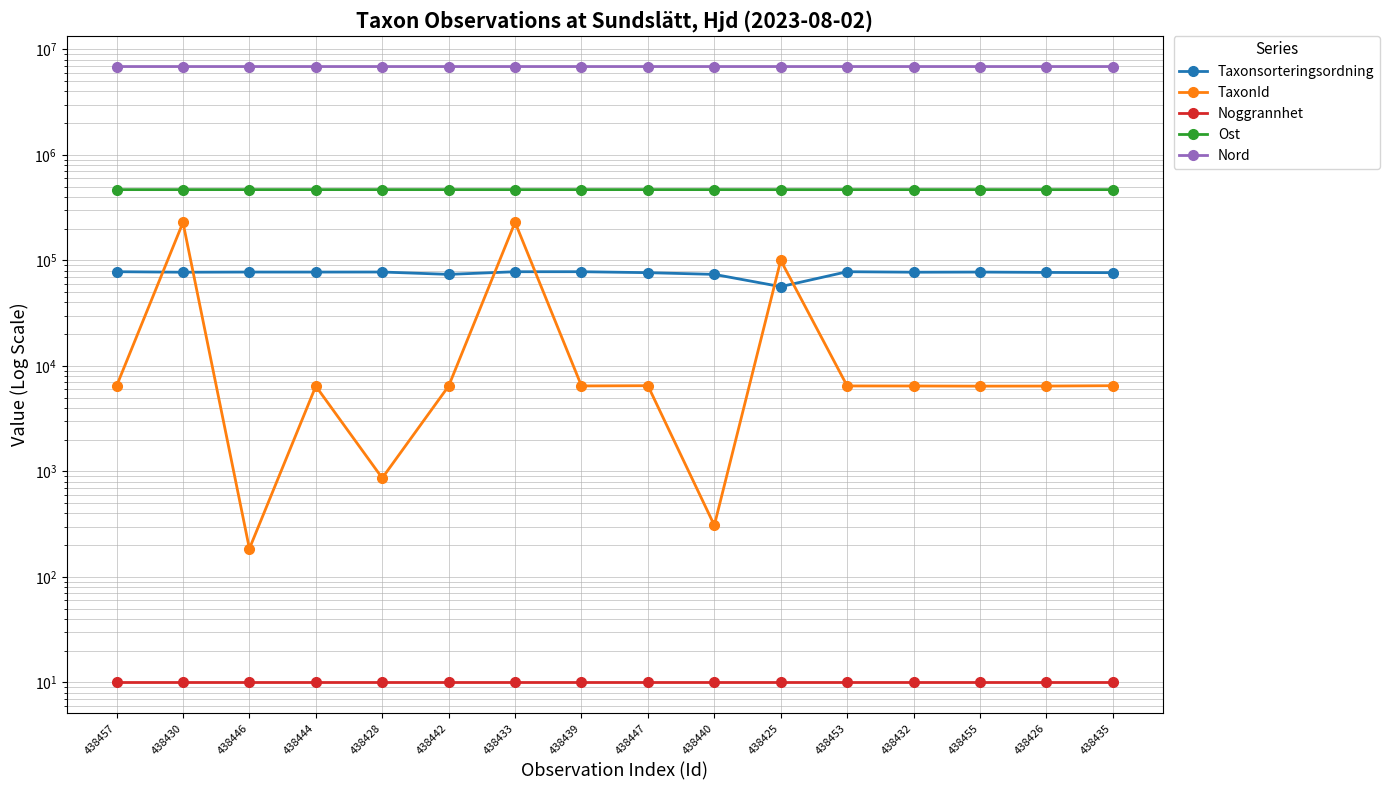

What is the sum of the TaxonId values at 438433 and 438453?

236274.0